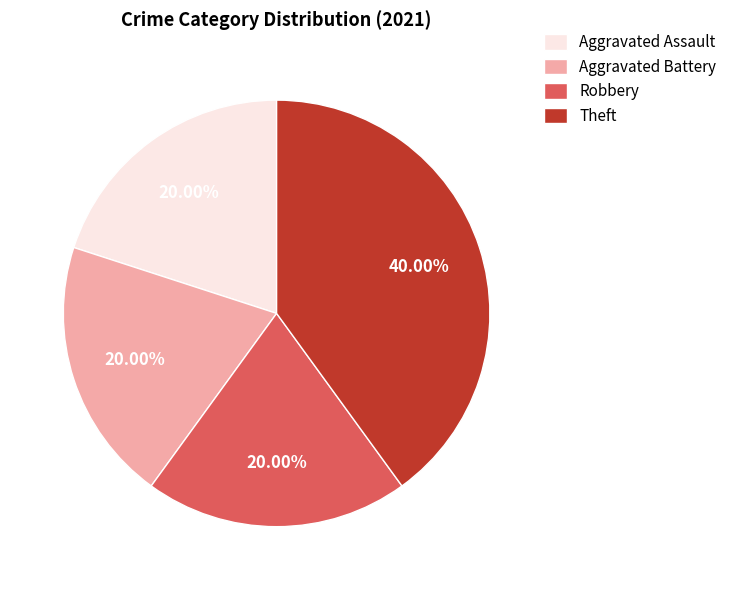

To the nearest percent, what is the difference between the largest and smallest slice percentages?

20%